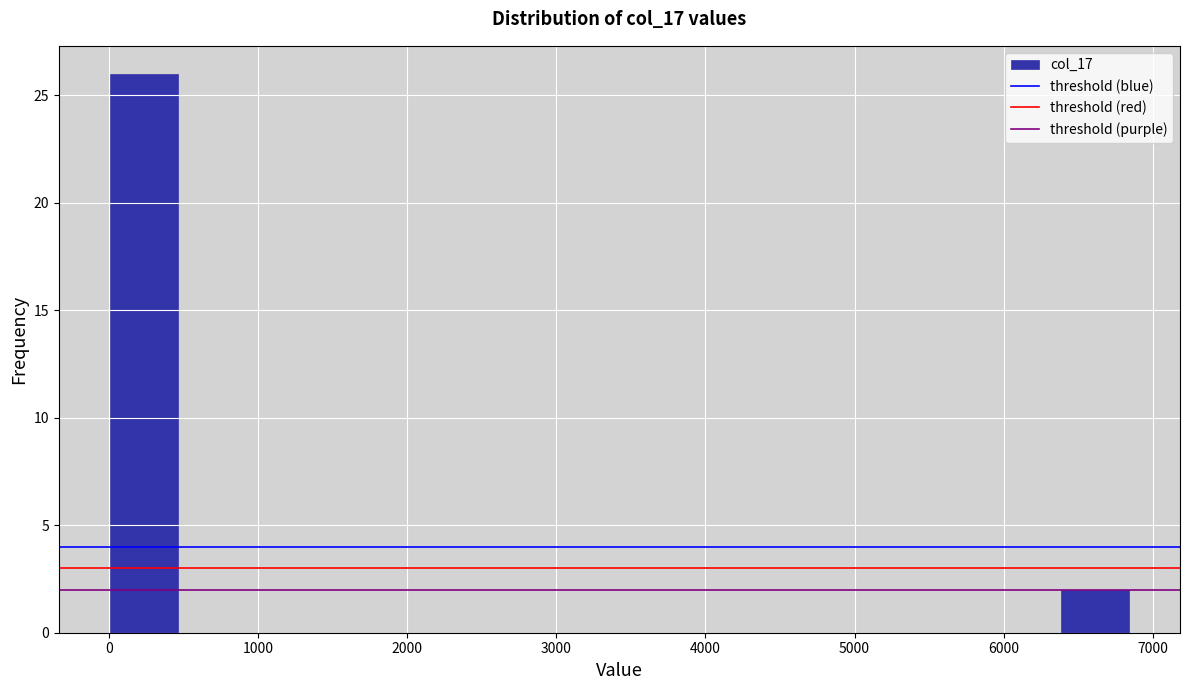

What is the height of the bar covering 0 to 500 on the x-axis? Neither the bar edges nor the heights are printed on the chart, so give them approximately, as read against the axes.

26